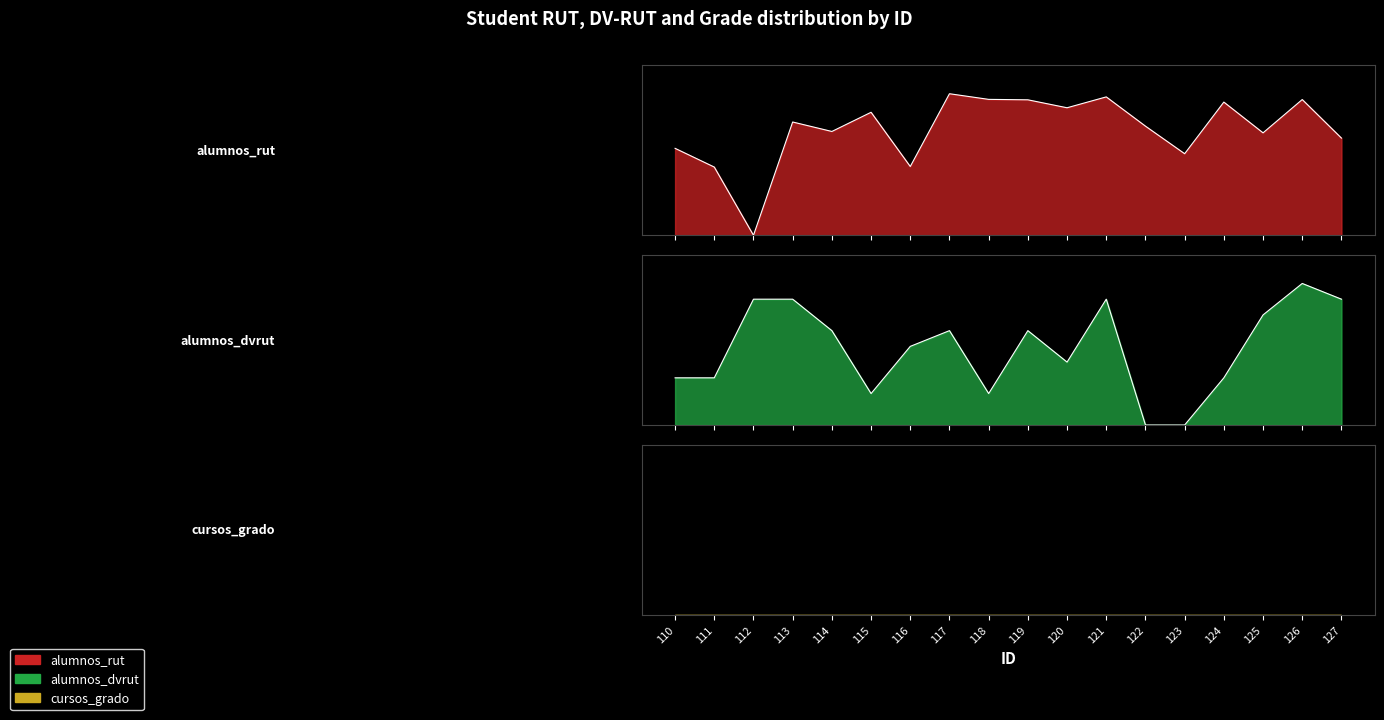

At how many categories does at least one series exceed 0?

18